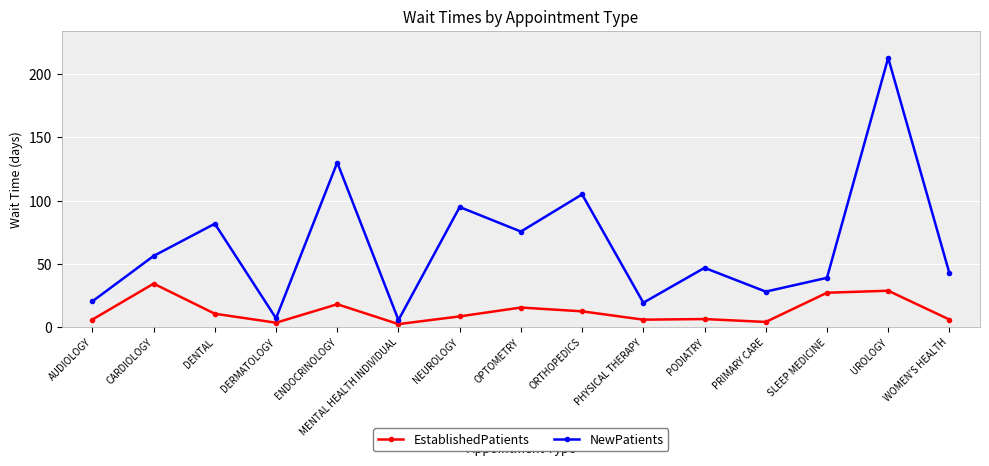

What is the value of the EstablishedPatients point at the 4th from the left?

3.5